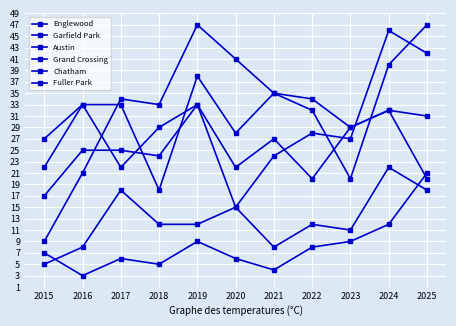

Count the number of categories in the chart.

11